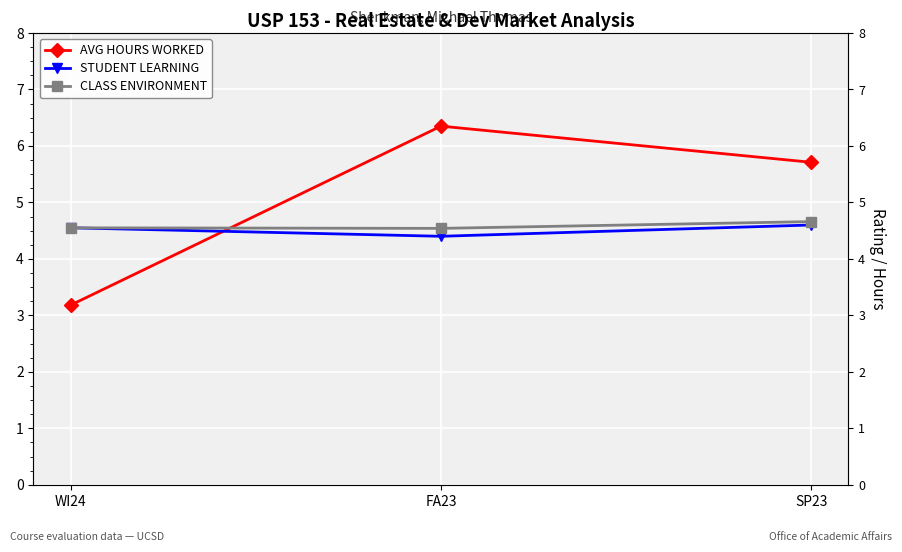

At which category does the chart reach its minimum across all series?

WI24